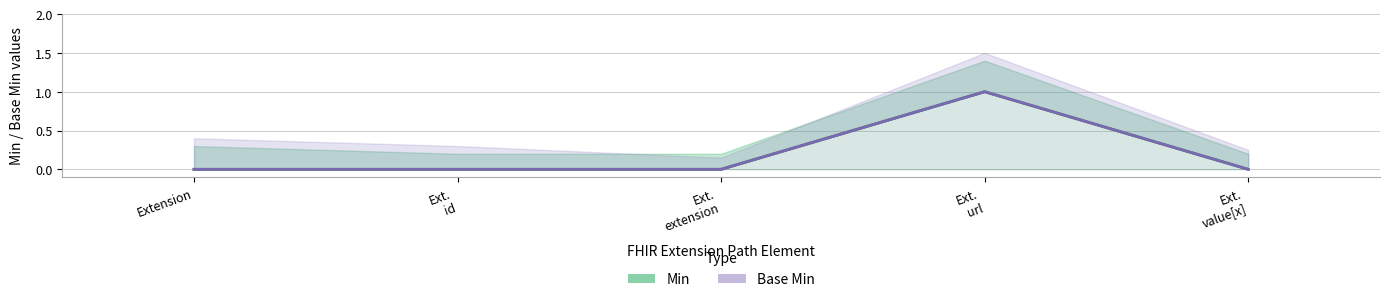

Which series has the largest total across all categories?

Min